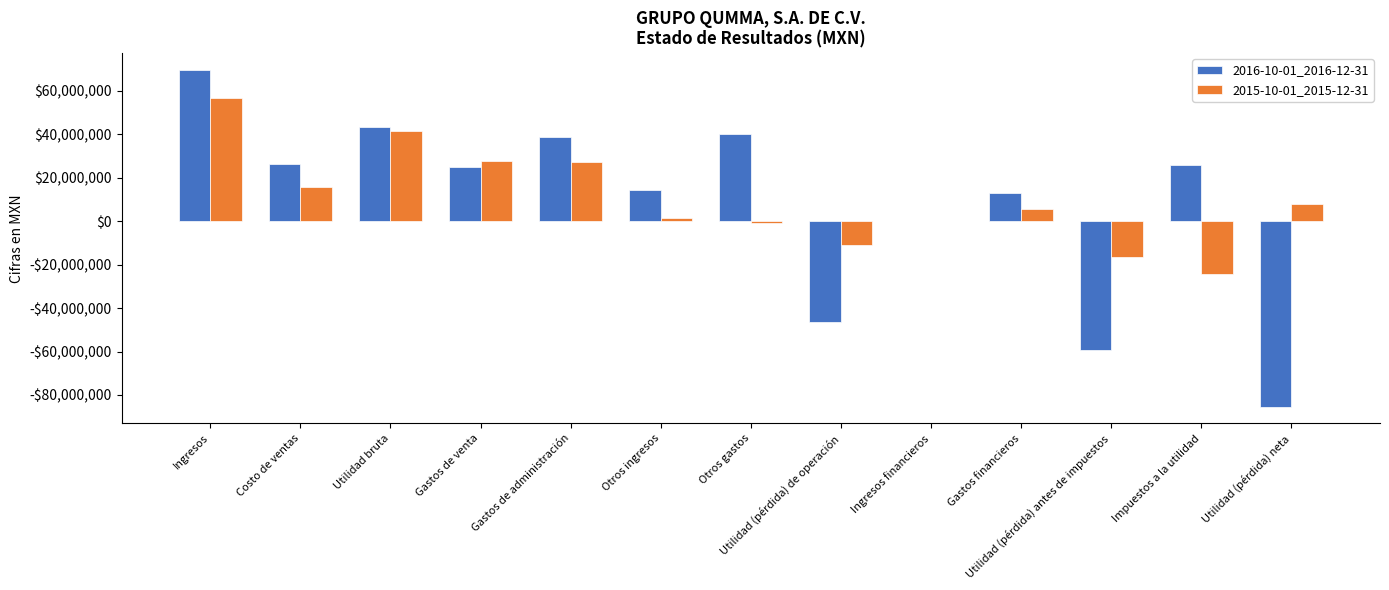

Are the bars horizontal?

No